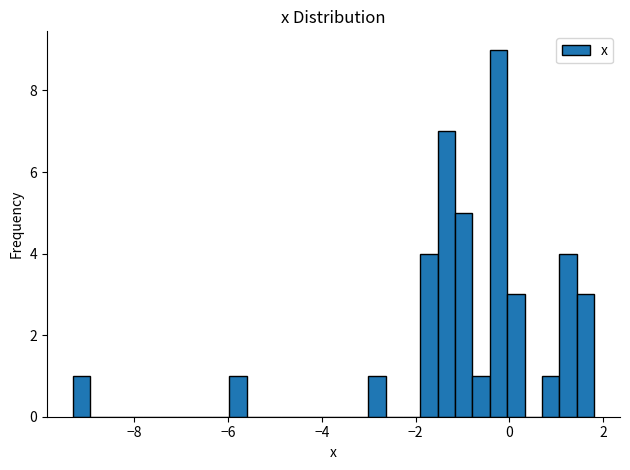

Read against the x-axis, roughly where is the centre of the tallest bar?

-0.2